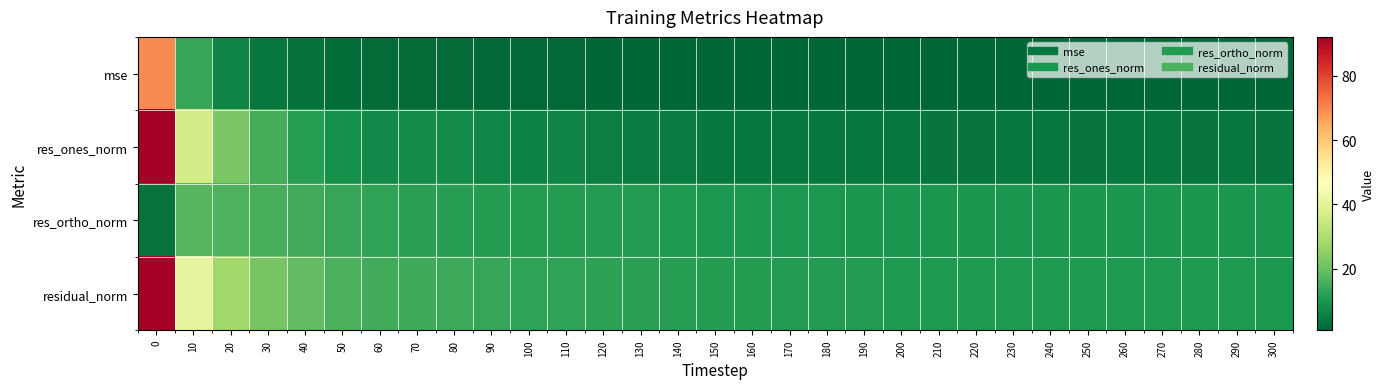

Which category has the lowest value across all series?

300